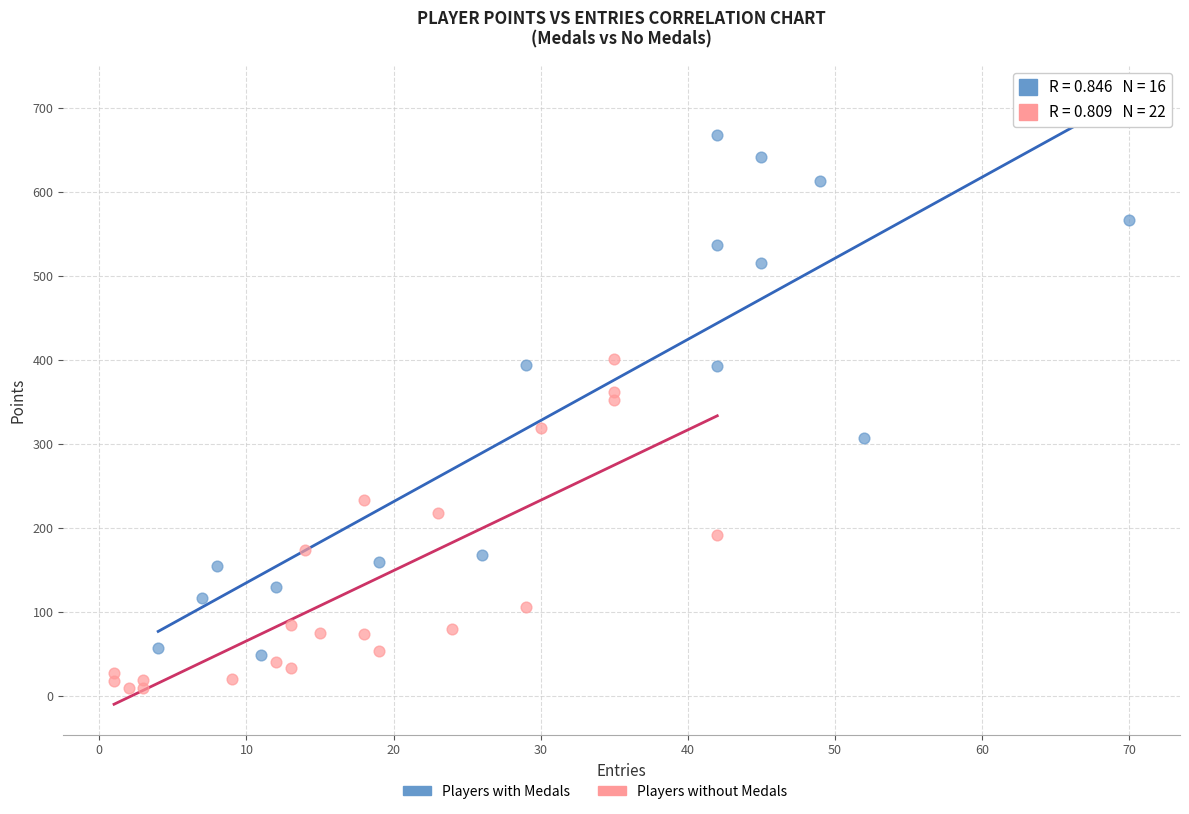

Which series reaches the minimum Y coordinate?

Players without Medals